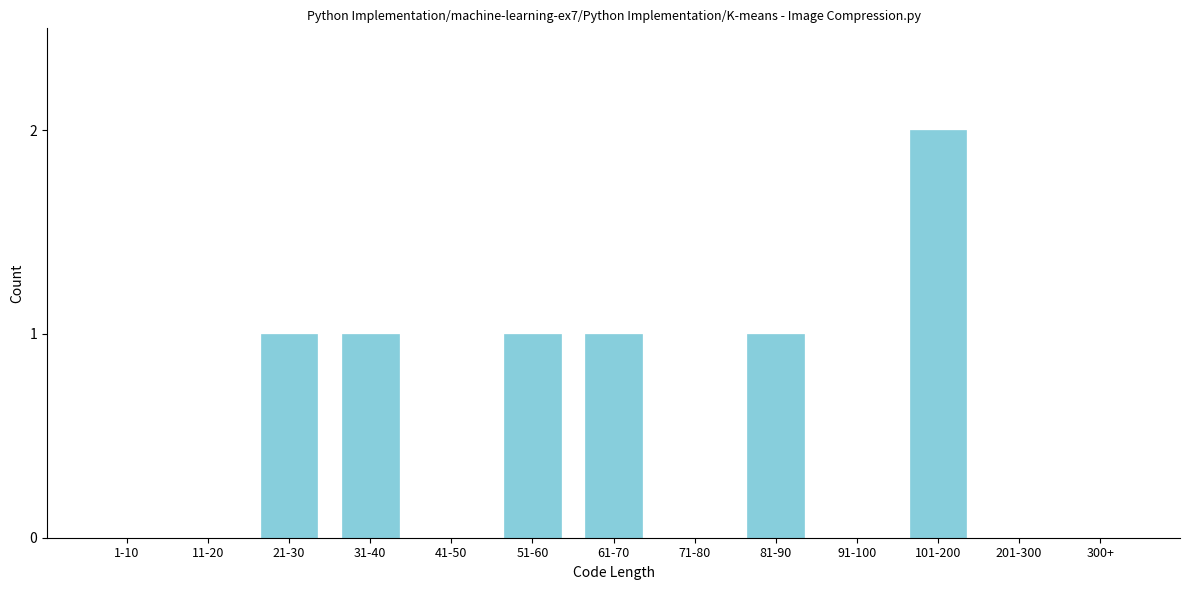

Reading right to left, extract all data points from this chart.

300+=0	201-300=0	101-200=2	91-100=0	81-90=1	71-80=0	61-70=1	51-60=1	41-50=0	31-40=1	21-30=1	11-20=0	1-10=0